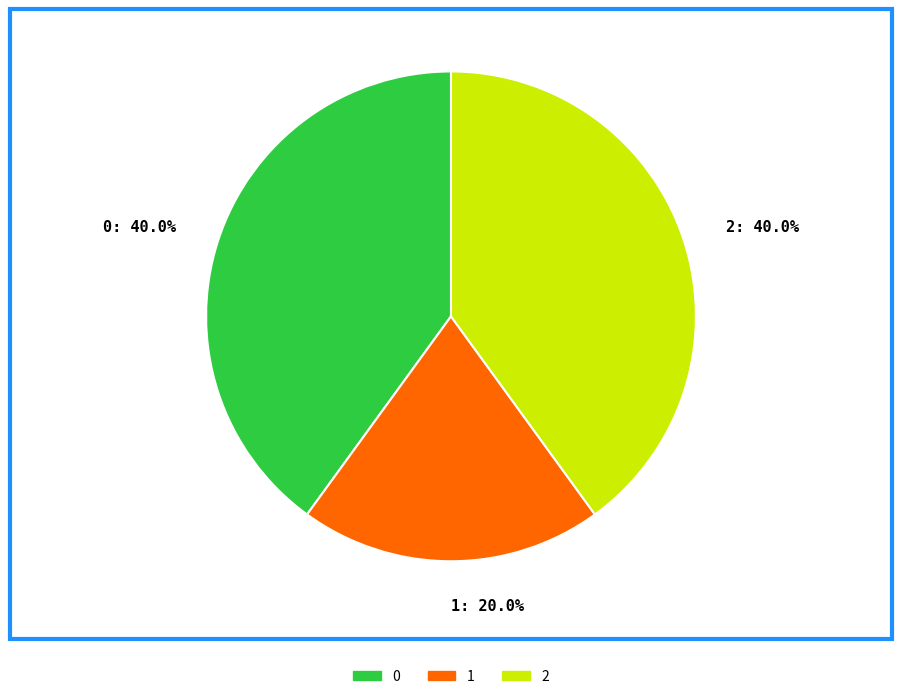

To the nearest percent, what is the difference between the 1 and 2 slice percentages?

20%